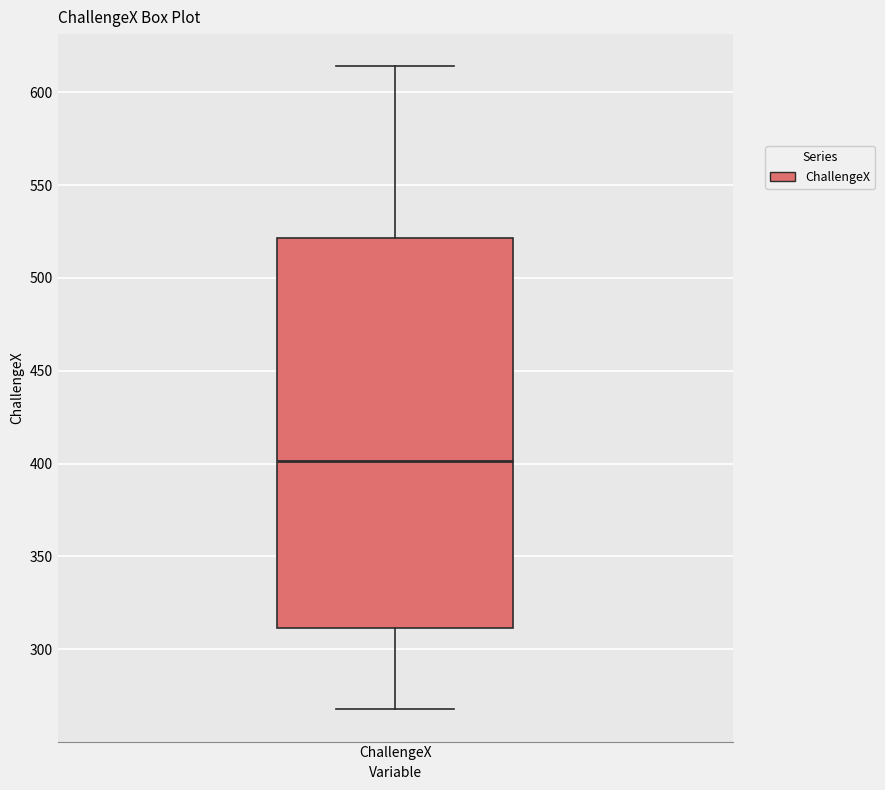

Where is the upper edge of the box for ChallengeX on the y-axis? The values are not printed on the chart, so give them approximately, as read against the axis.

520